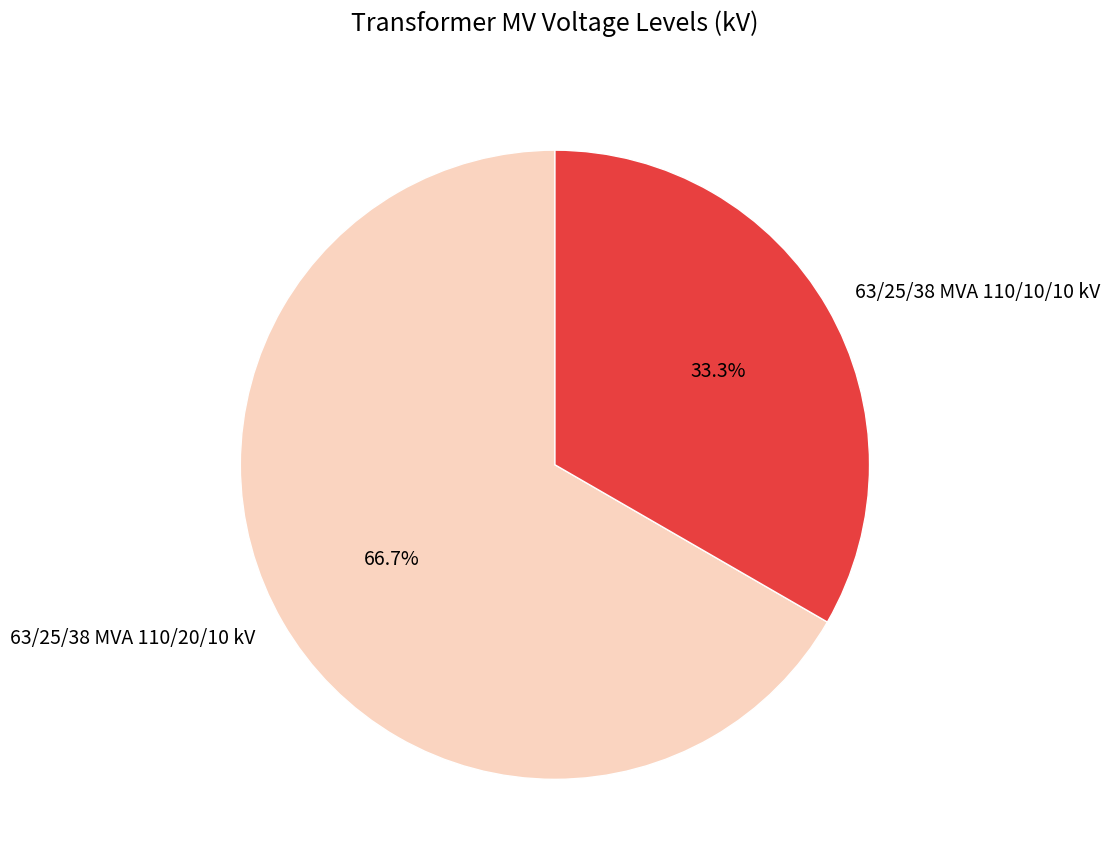

What is the majority slice?

63/25/38 MVA 110/20/10 kV